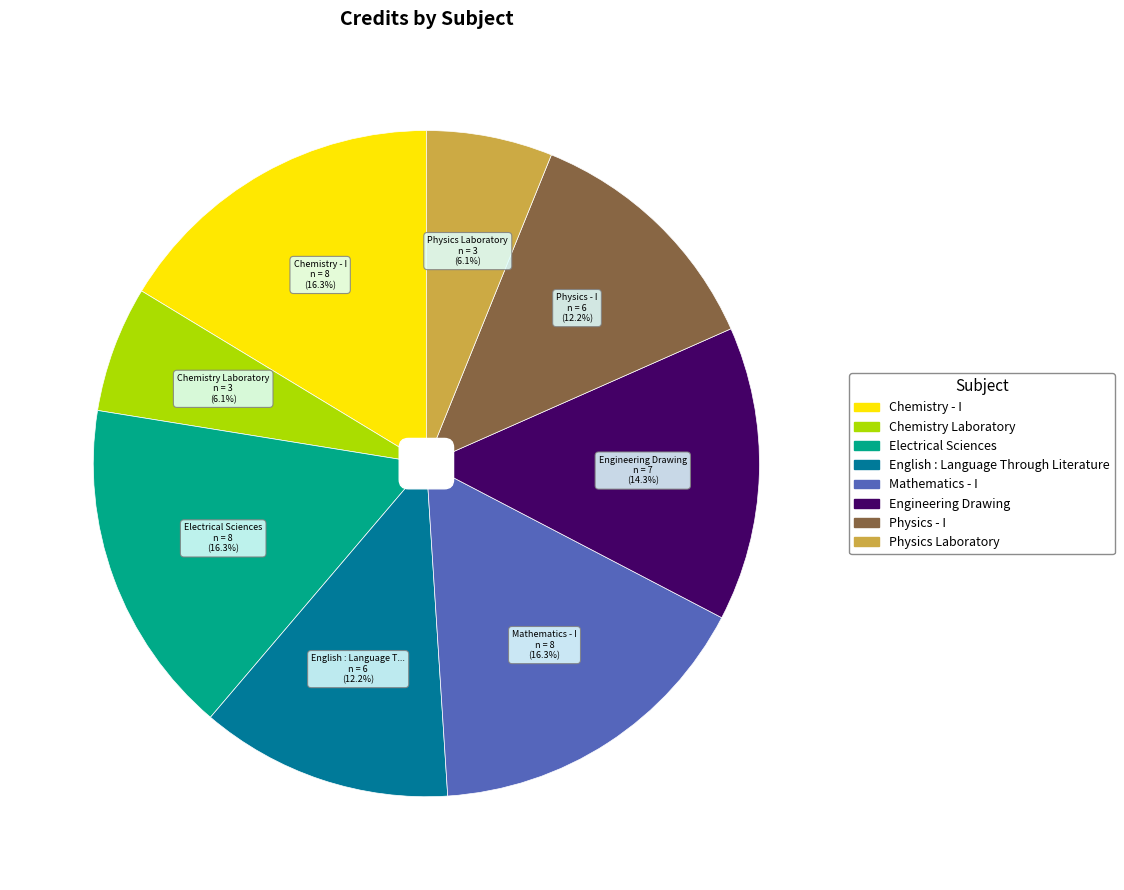

How many segments does this pie chart have?

8